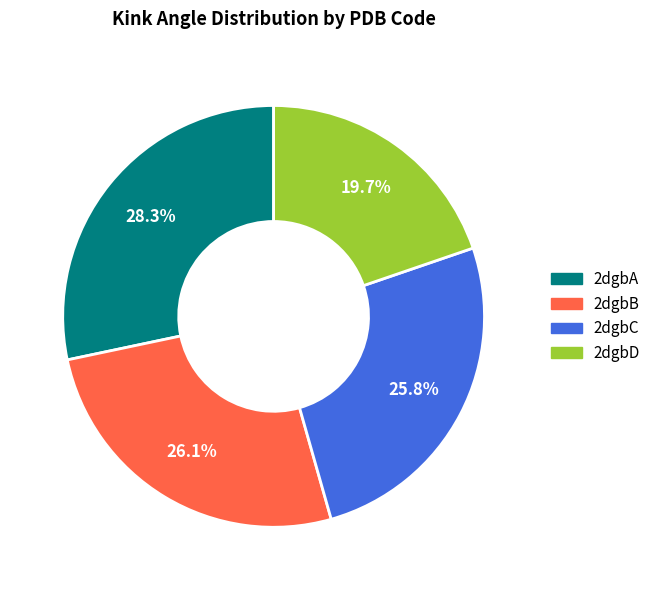

What is the smallest slice in the pie chart?

2dgbD